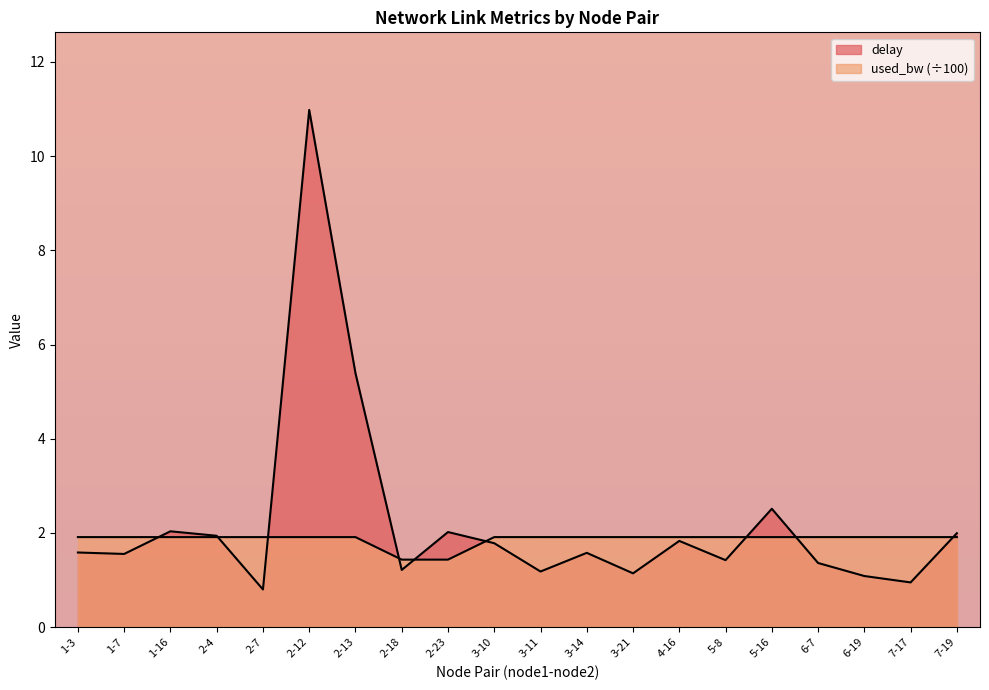

What is the difference between the maximum and second lowest values in the used_bw series?

0.5